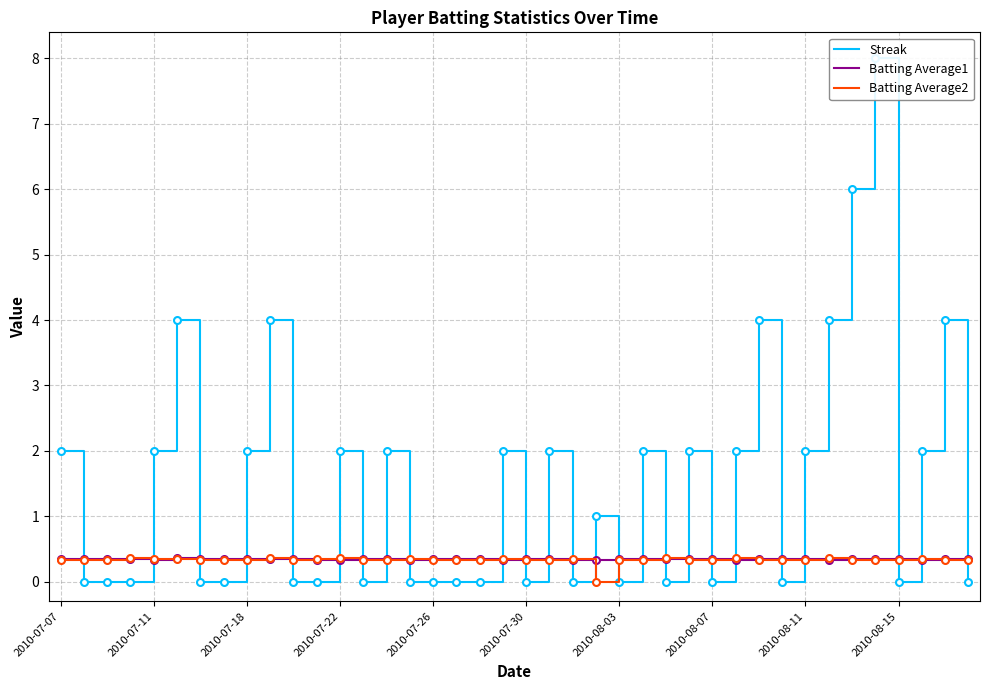

Where does the Streak series first go above 1?

2010-07-07